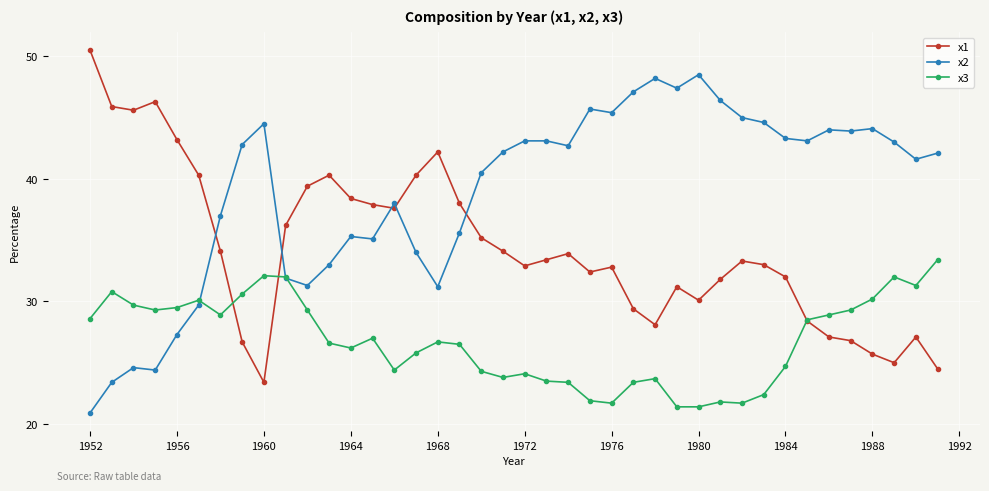

How many series are shown in this chart?

3